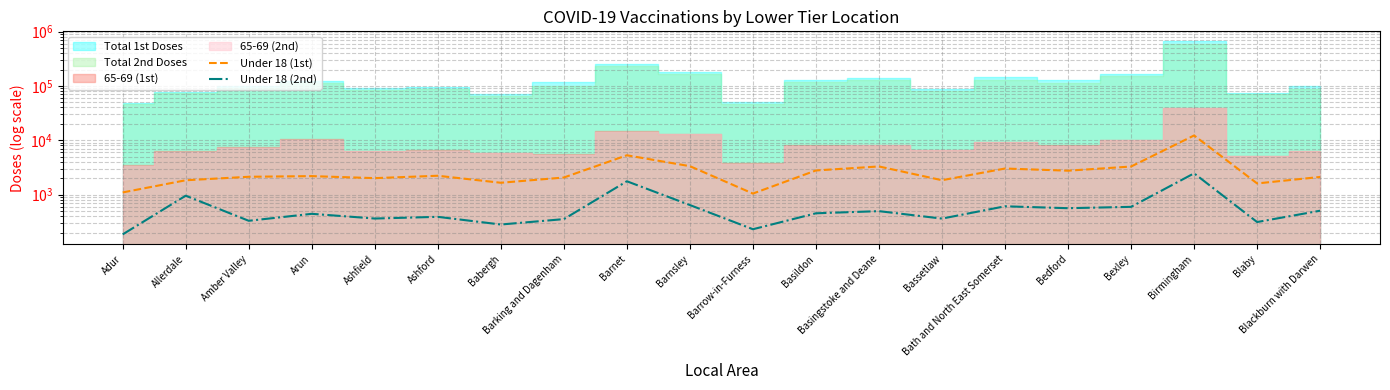

What is the label of the 13th point from the left?

Basingstoke and Deane